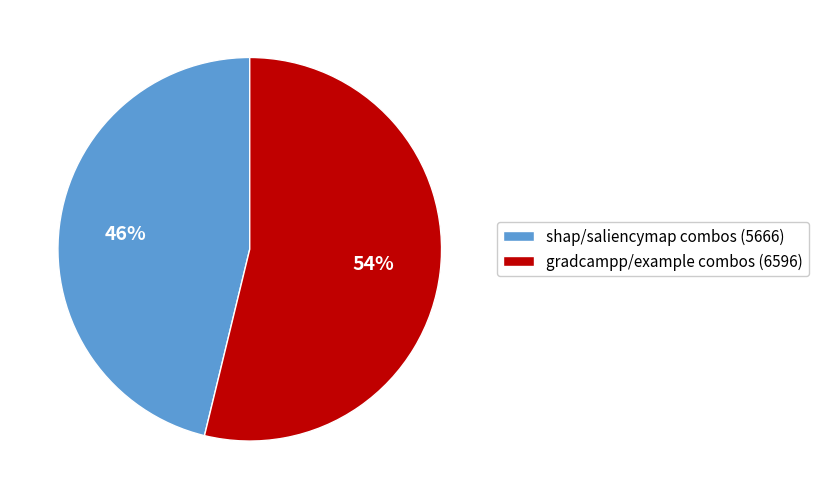

Does shap/saliencymap combos (5666) account for over 50% of the chart?

No